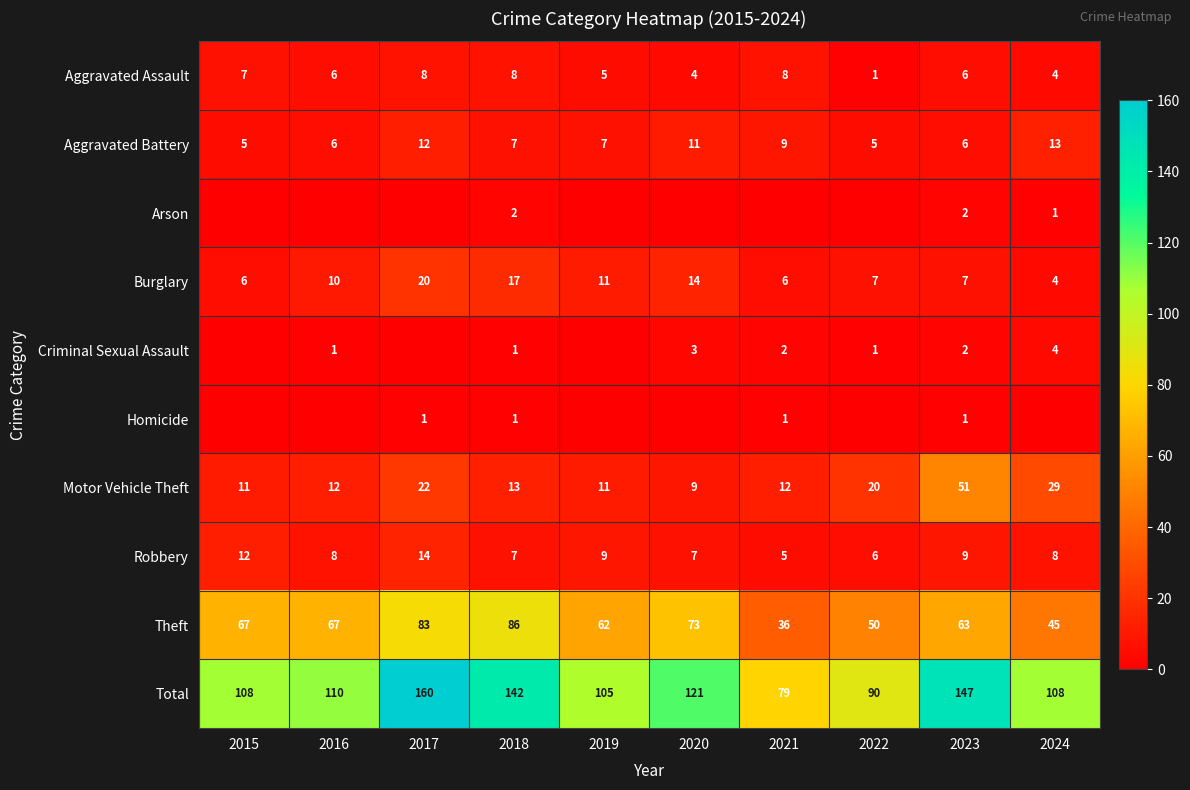

What is the difference between the highest and lowest values at 2021?

79